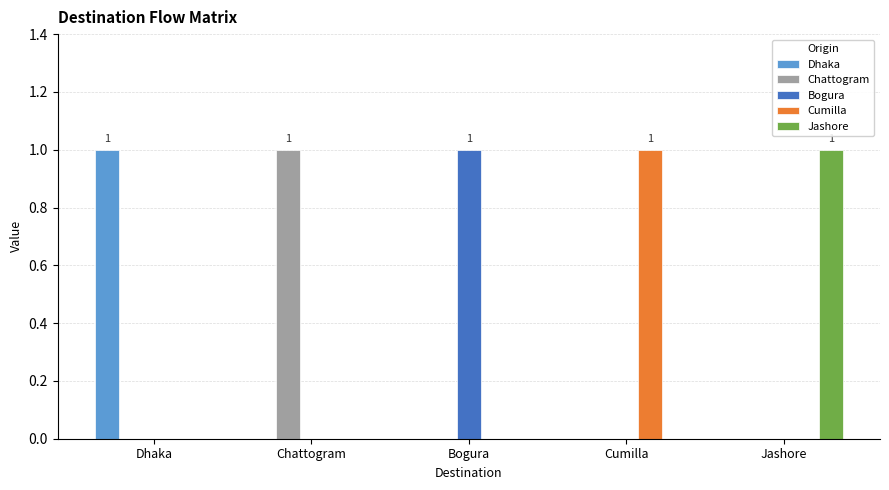

Is it true that Cumilla equals 0 at Dhaka?

True